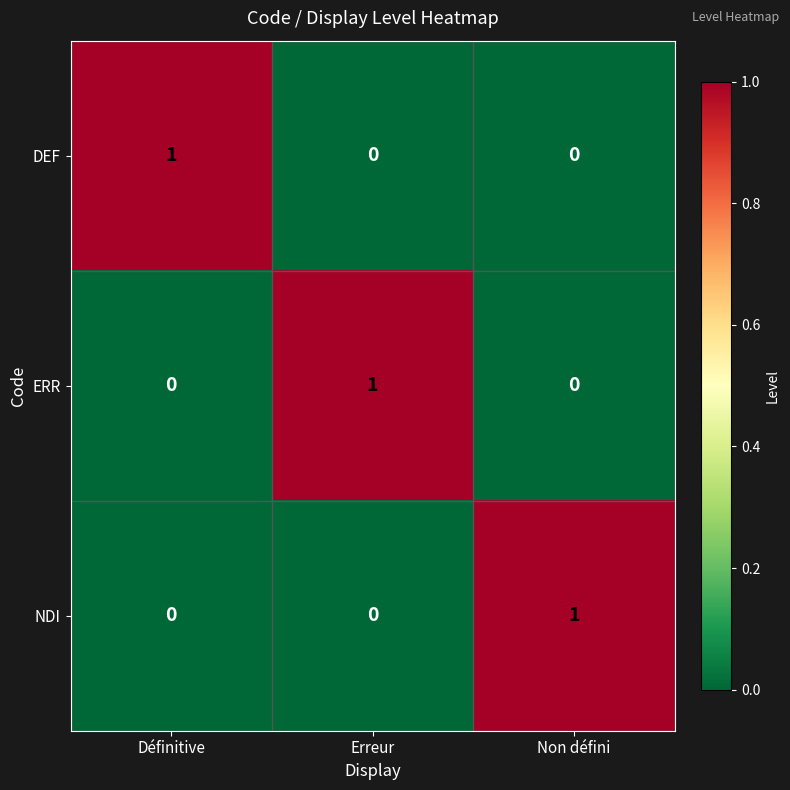

How many NDI values are between 0 and 1?

3